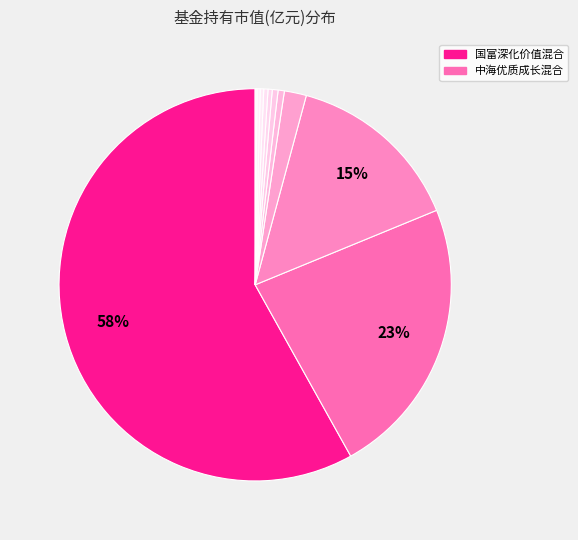

To the nearest percent, what is the average slice percentage?

9%